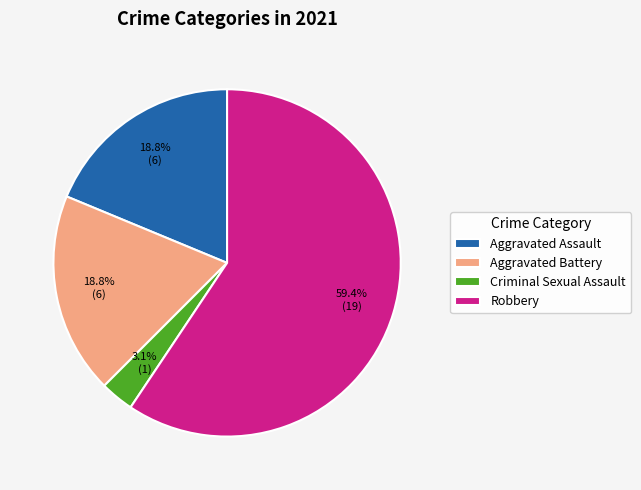

Do Criminal Sexual Assault and Aggravated Assault together represent more than half of the pie?

No